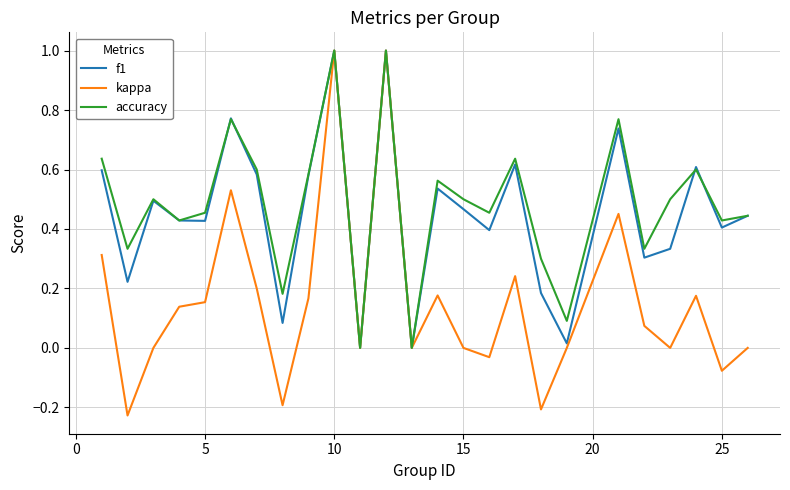

Which series has the largest range (max minus min)?

kappa